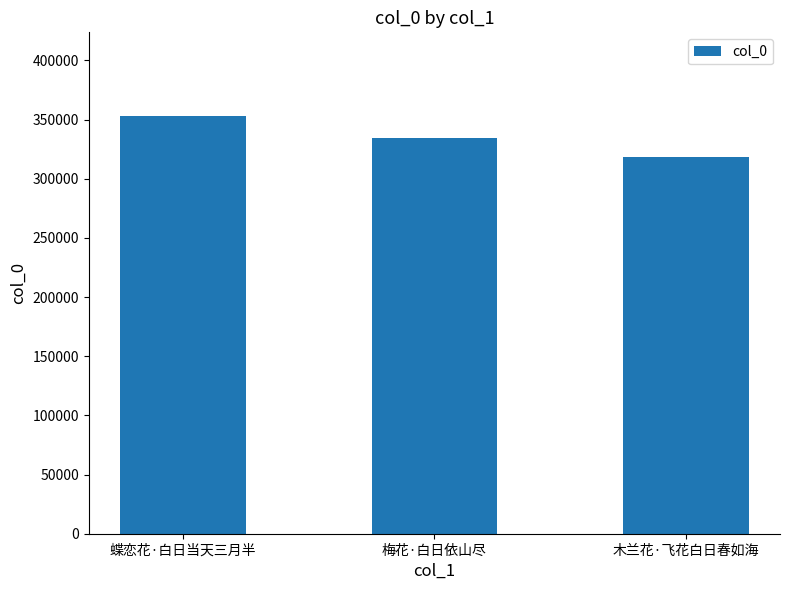

Which category has the lowest value across all series?

木兰花·飞花白日春如海